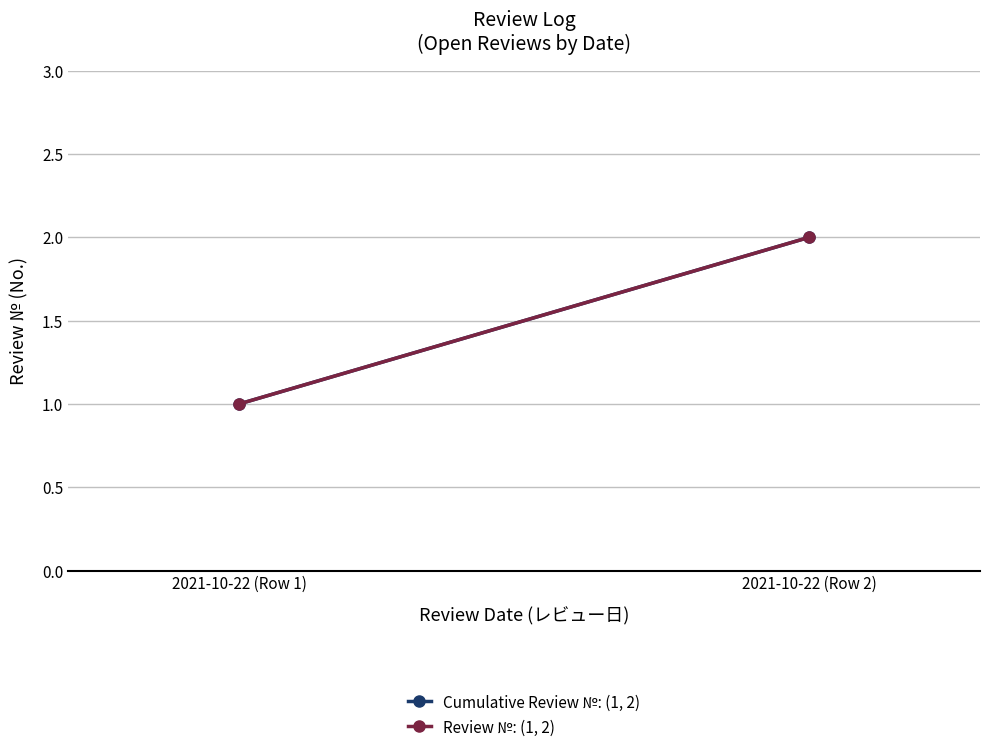

Reading right to left, what are all the values shown in this chart?

Cumulative Review №: (1, 2): 2	1
Review №: (1, 2): 2	1